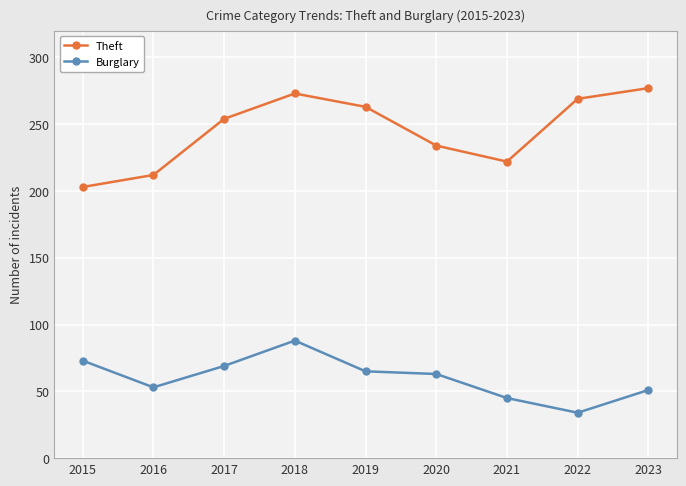

List the labels in order of Theft value, largest first.

2023, 2018, 2022, 2019, 2017, 2020, 2021, 2016, 2015